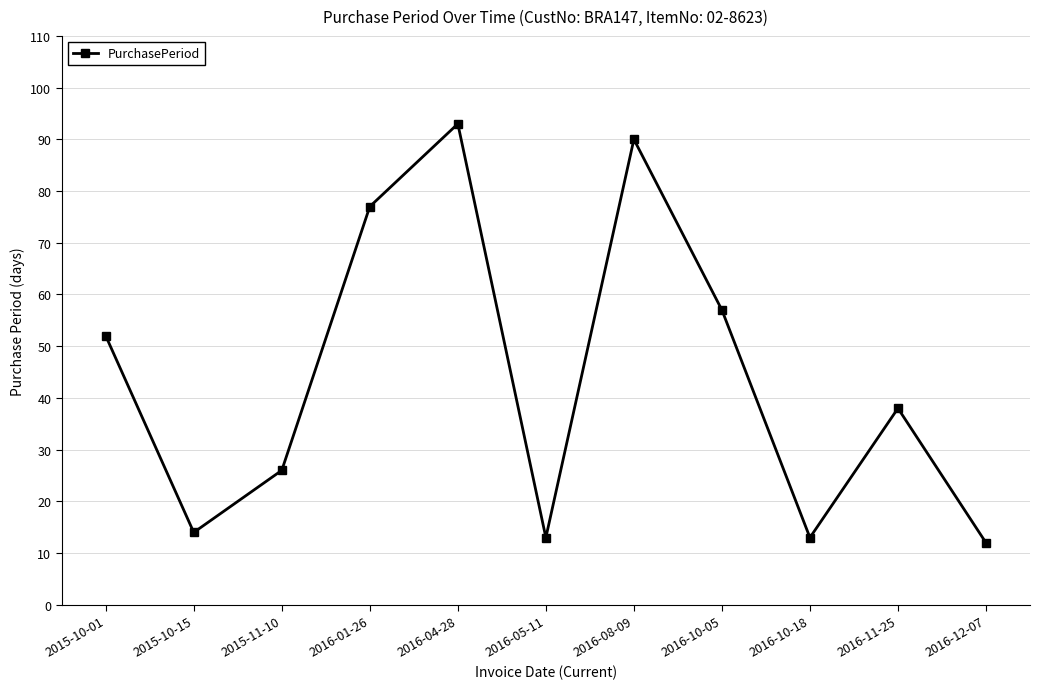

True or false: there are more than 0 points higher than both neighbors.

True